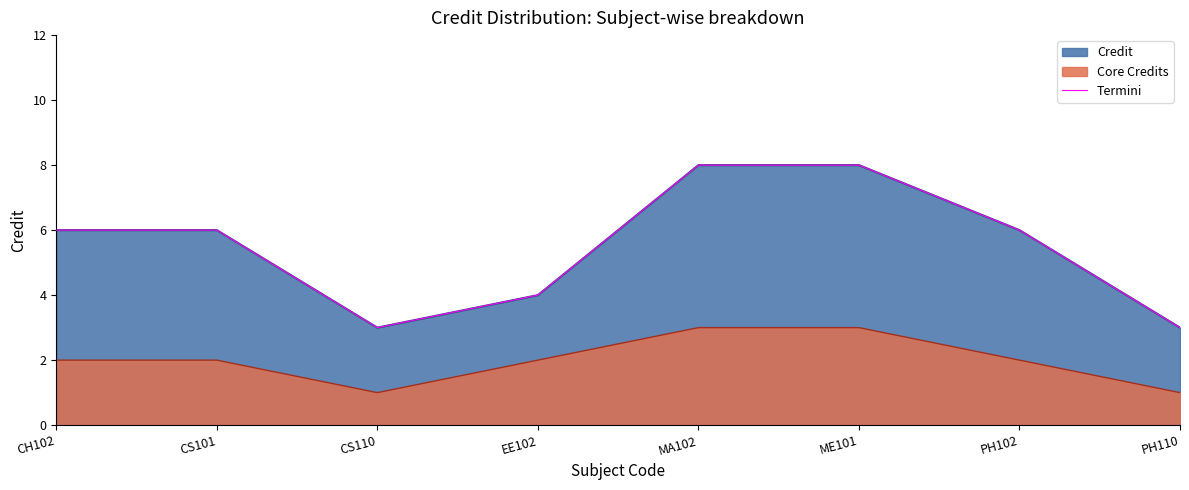

What is the change in value from EE102 to PH110?

-1